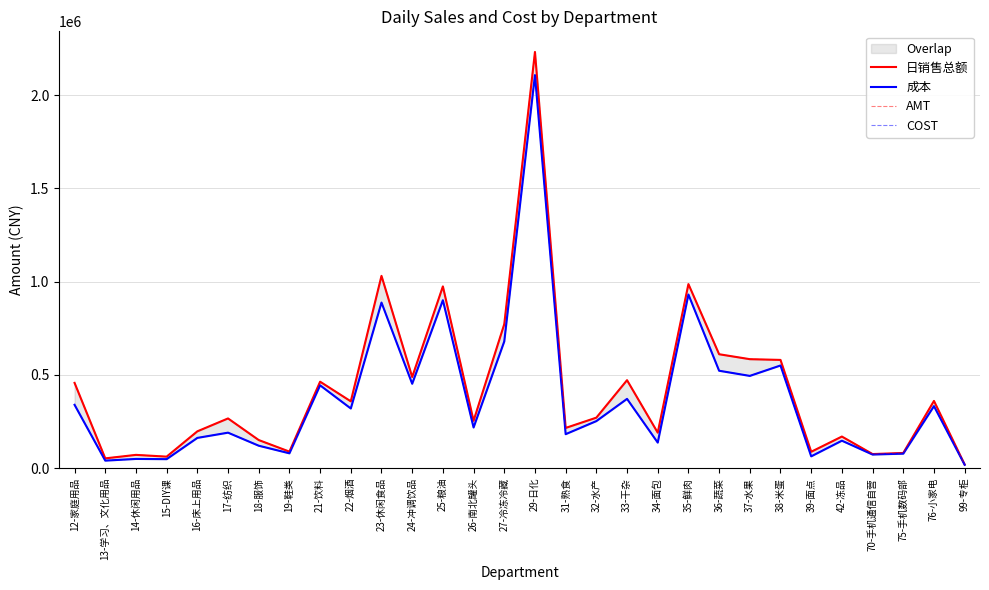

Which category has the lowest value in the AMT series?

99-专柜